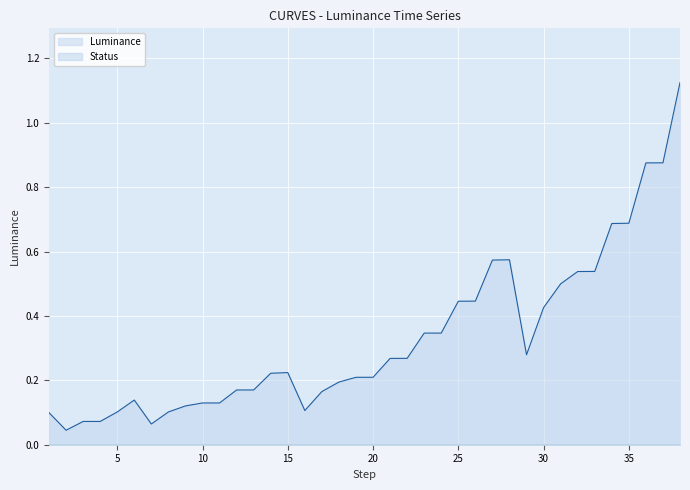

Reading right to left, extract all data points from this chart.

1.1	0.9	0.9	0.7	0.7	0.5	0.5	0.5	0.4	0.3	0.6	0.6	0.4	0.4	0.3	0.3	0.3	0.3	0.2	0.2	0.2	0.2	0.1	0.2	0.2	0.2	0.2	0.1	0.1	0.1	0.1	0.1	0.1	0.1	0.1	0.1	0.0	0.1